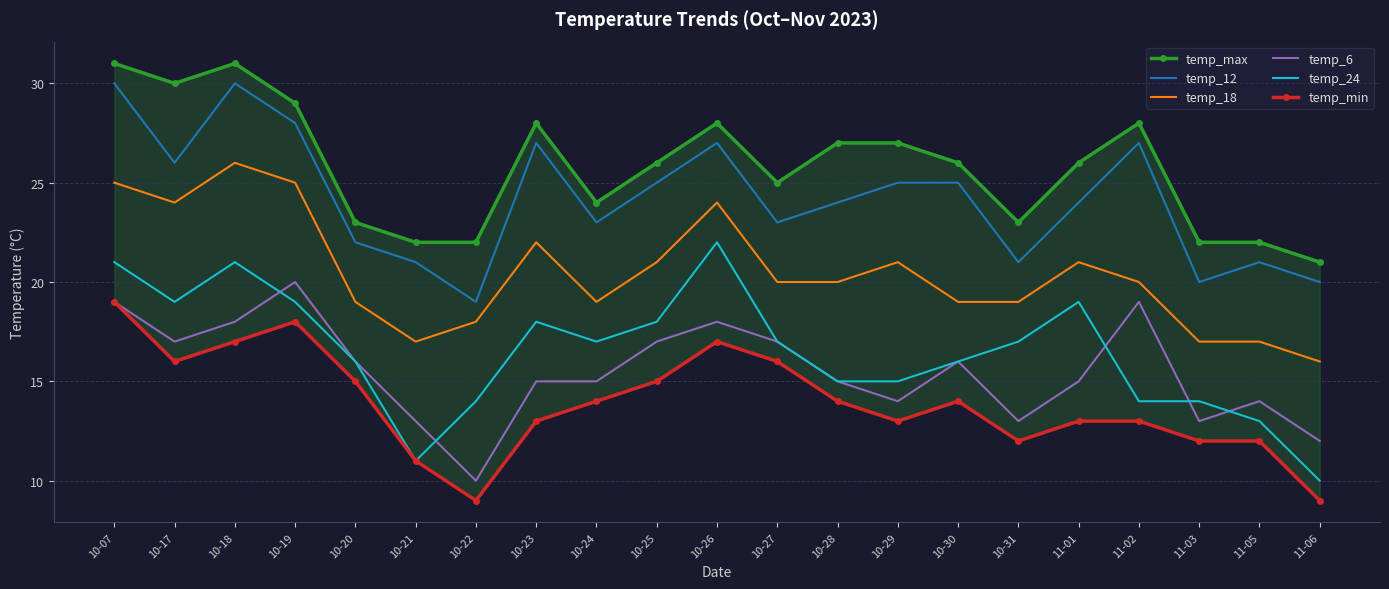

What is the sum of all temp_min values?

292